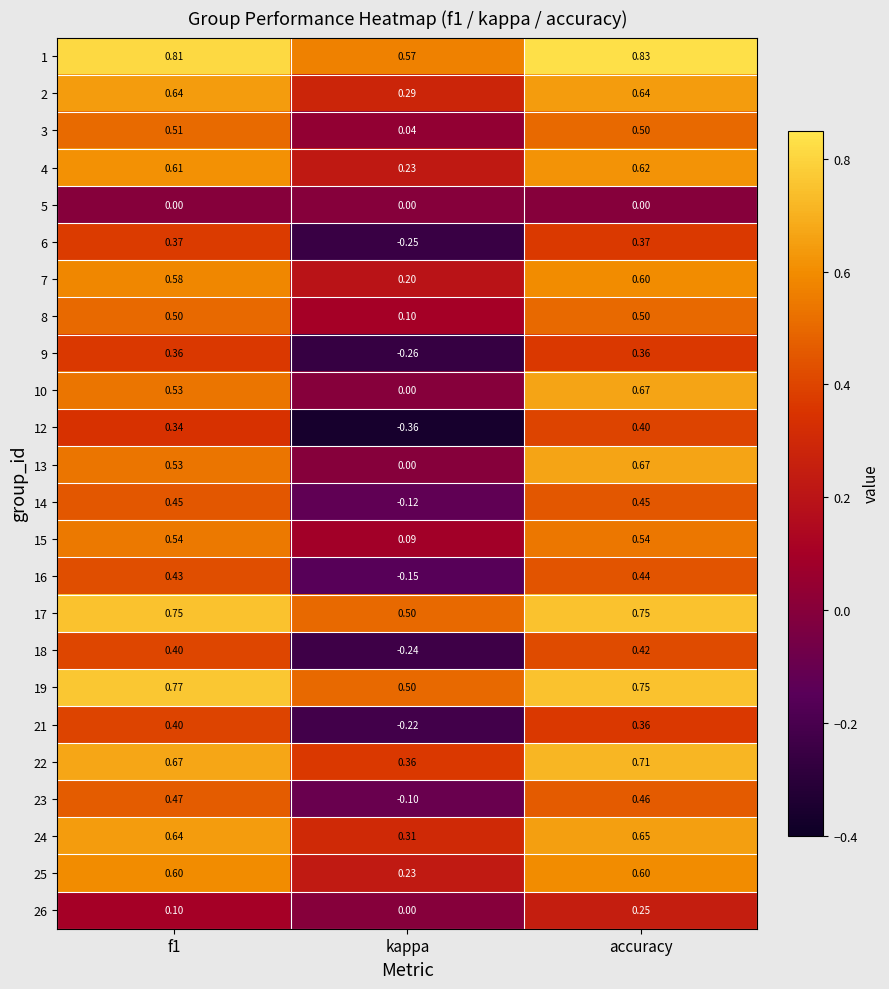

Is the value of 12 at accuracy greater than the value of 14 at kappa?

Yes